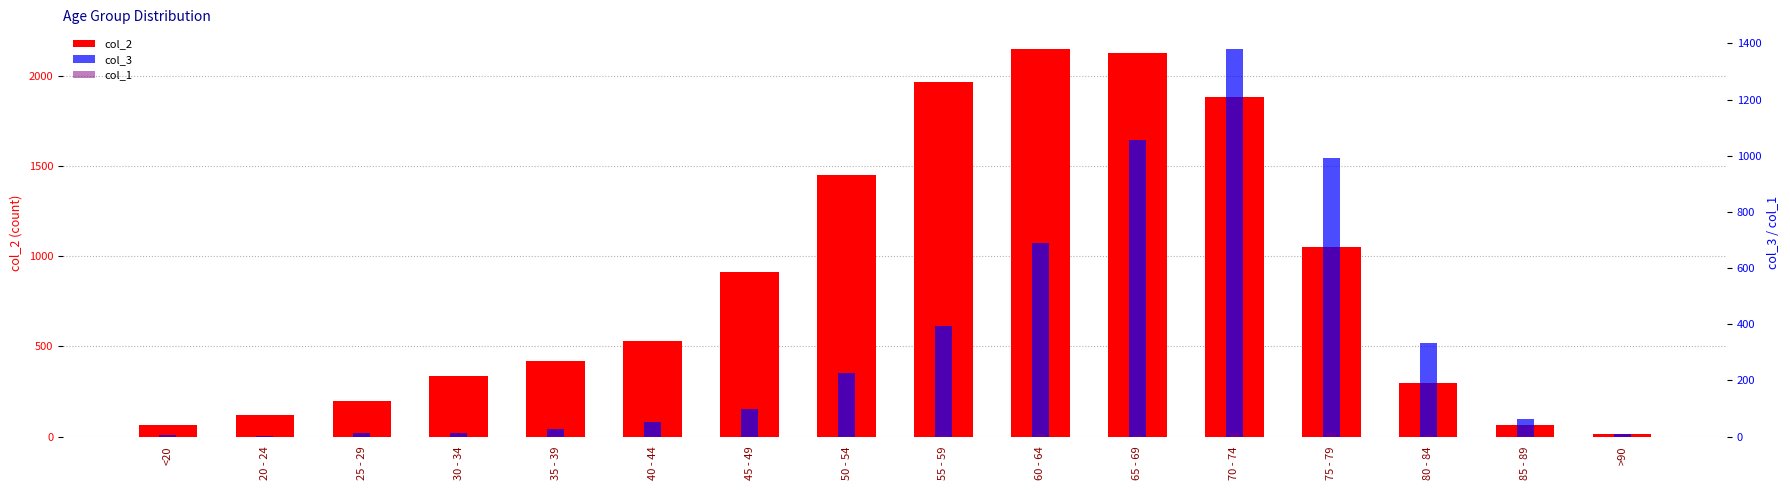

Rank the series by their average value, from lowest to highest.

col_1, col_3, col_2